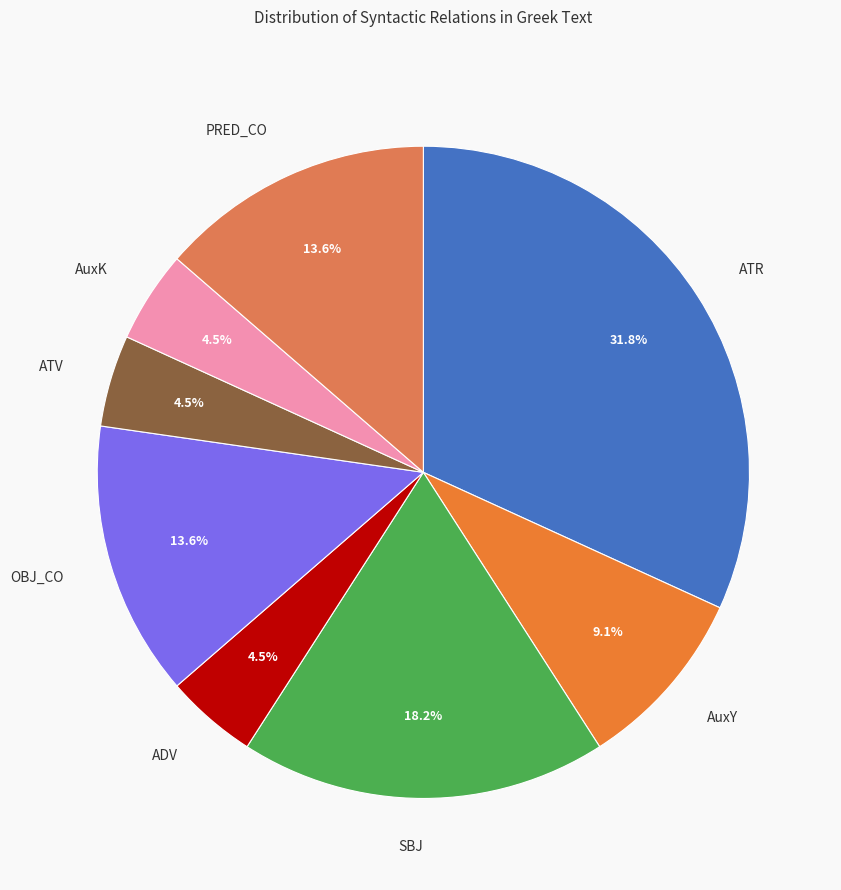

Between AuxK and OBJ_CO, which is larger?

OBJ_CO